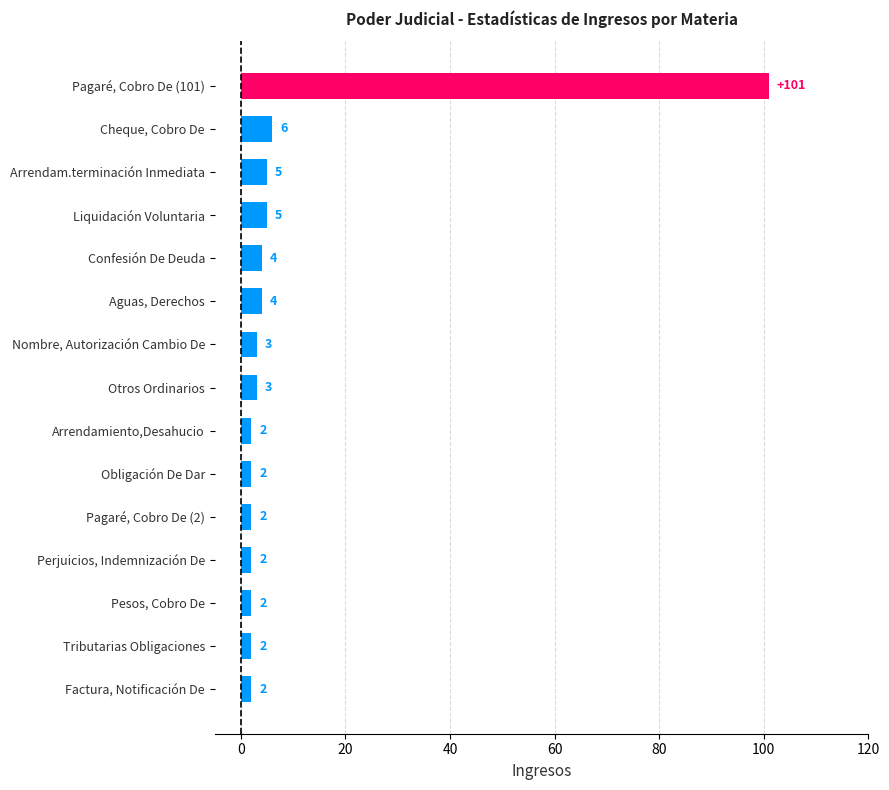

What is the maximum value shown in the chart?

101